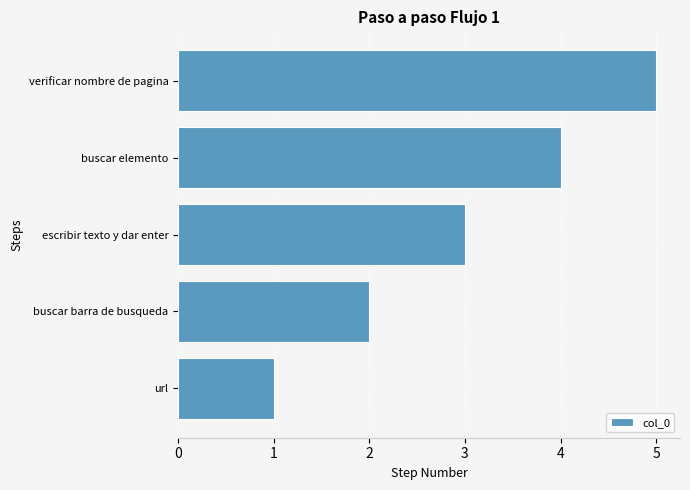

Which has a higher value, buscar barra de busqueda or verificar nombre de pagina?

verificar nombre de pagina